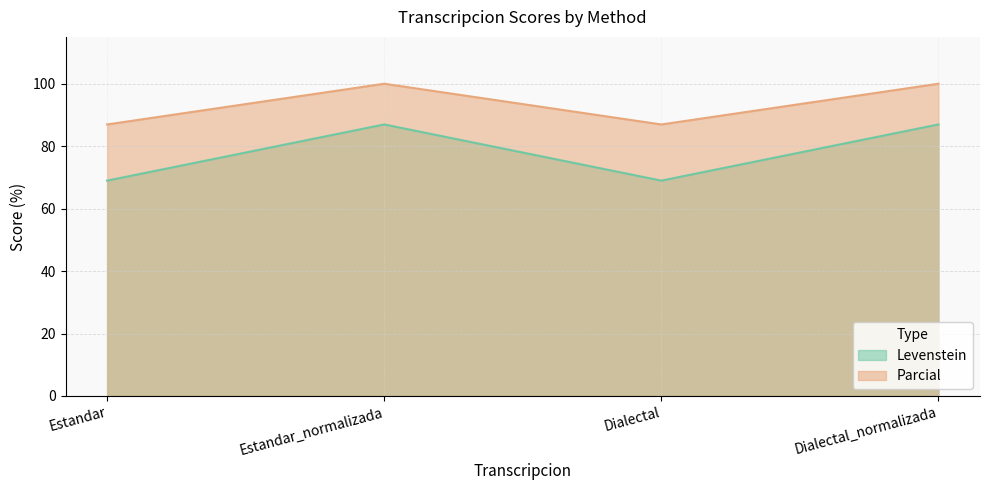

Which series has the largest total across all categories?

Parcial